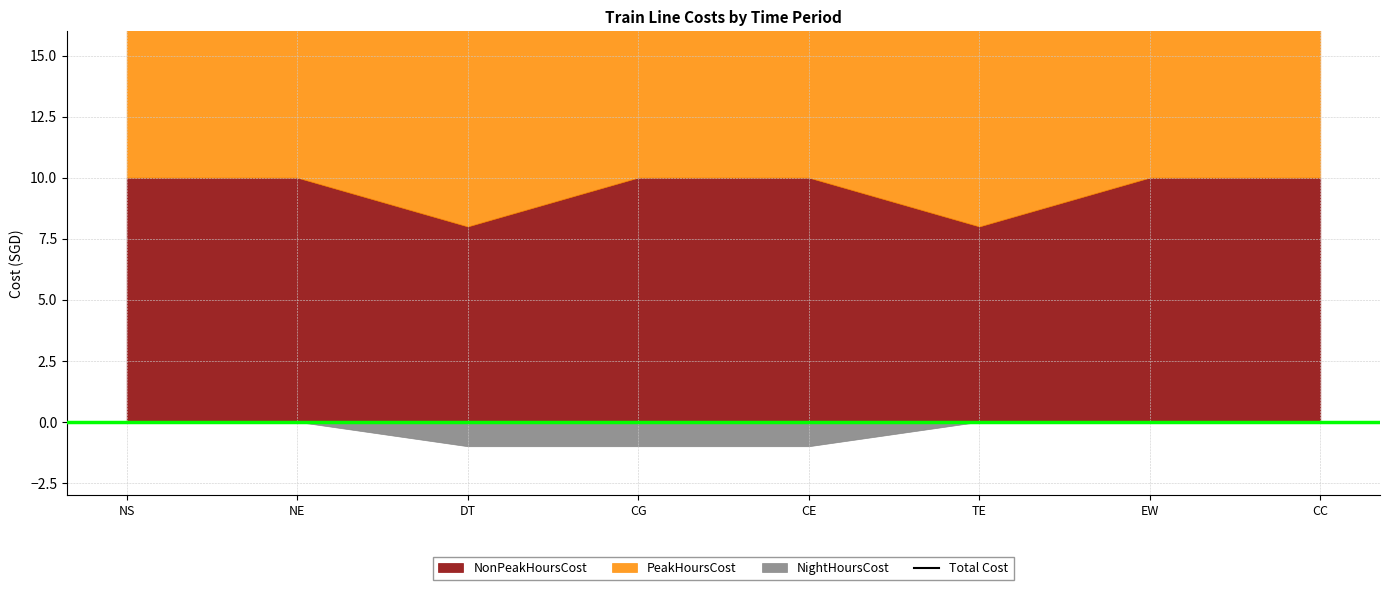

At which label is the value closest to 24?

TE